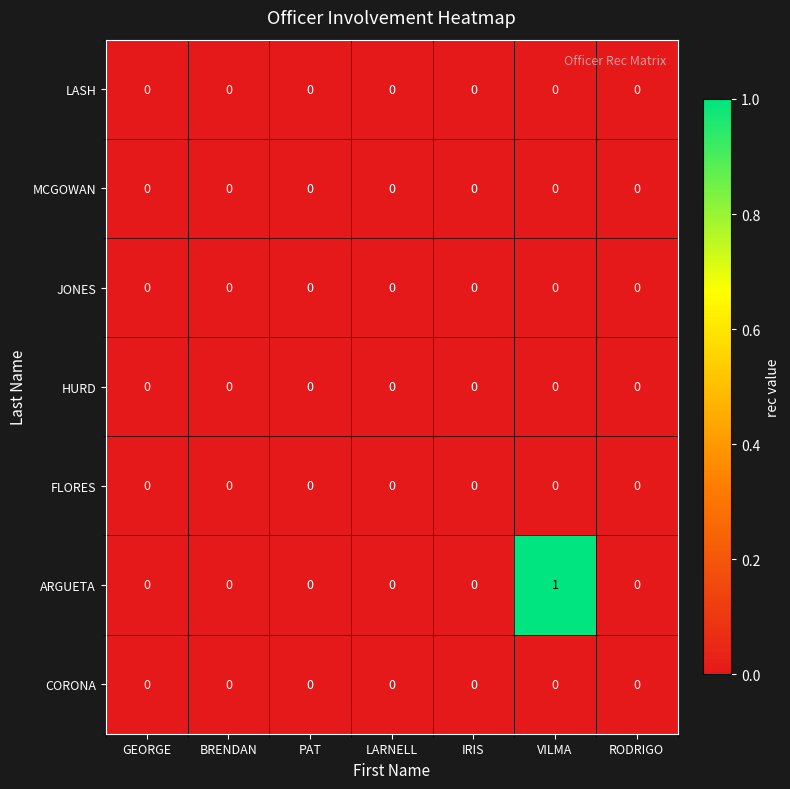

What is the spread (max minus min) of values at VILMA?

1